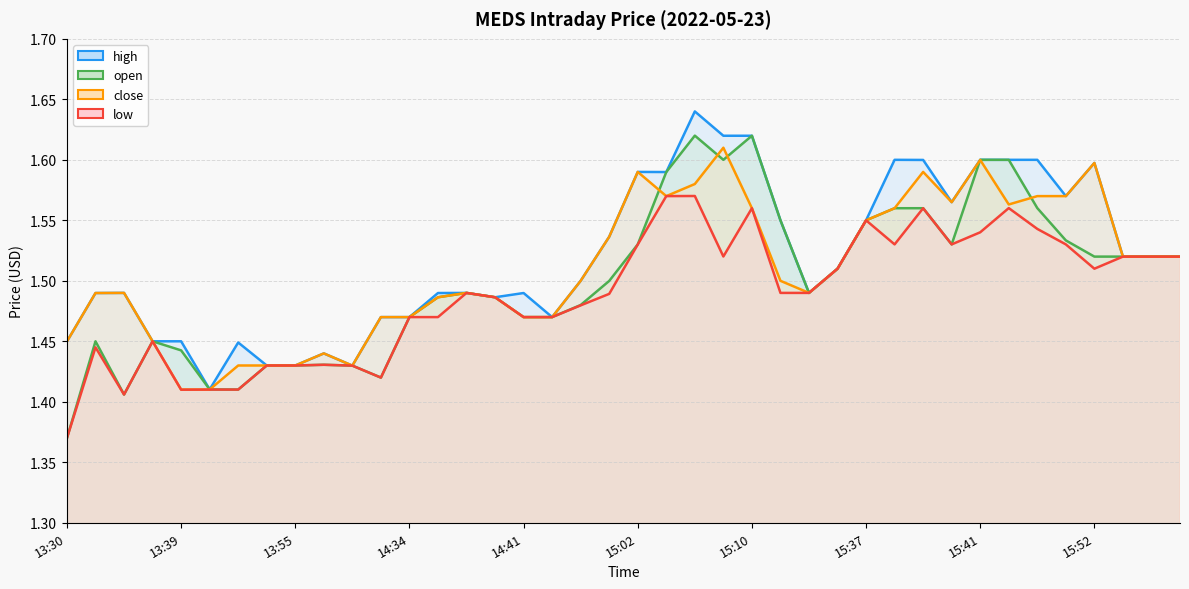

Rank the series by their average value, from highest to lowest.

high, close, open, low